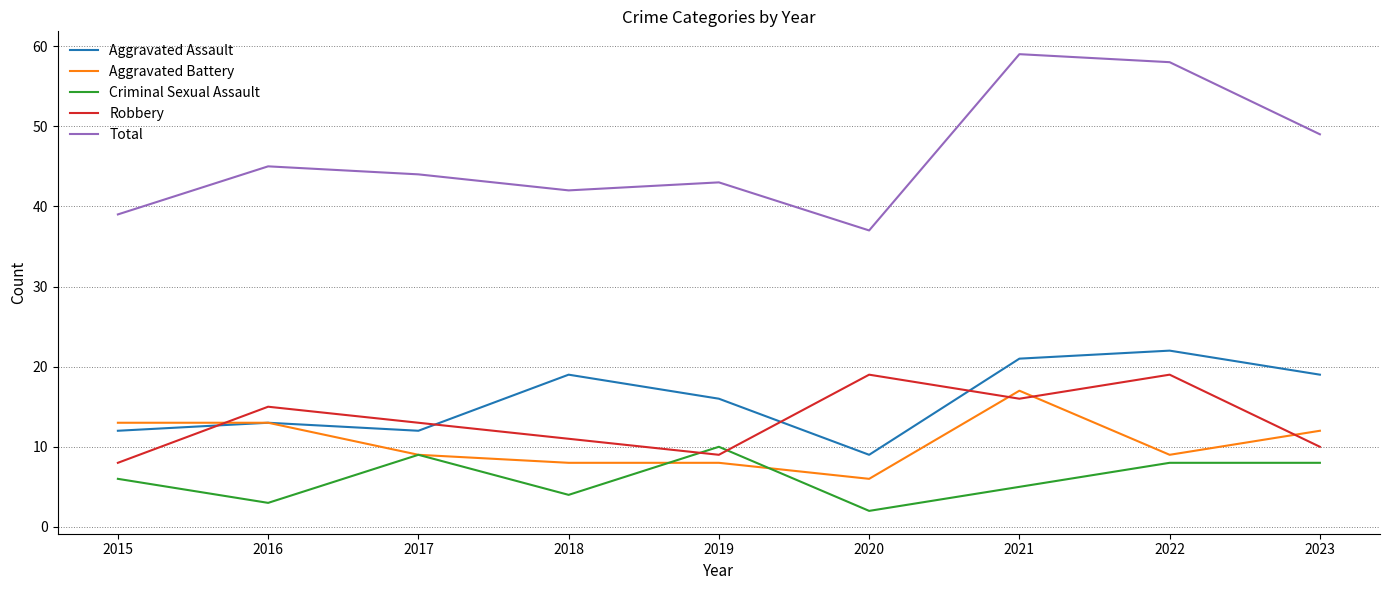

Which series has the largest total across all categories?

Total